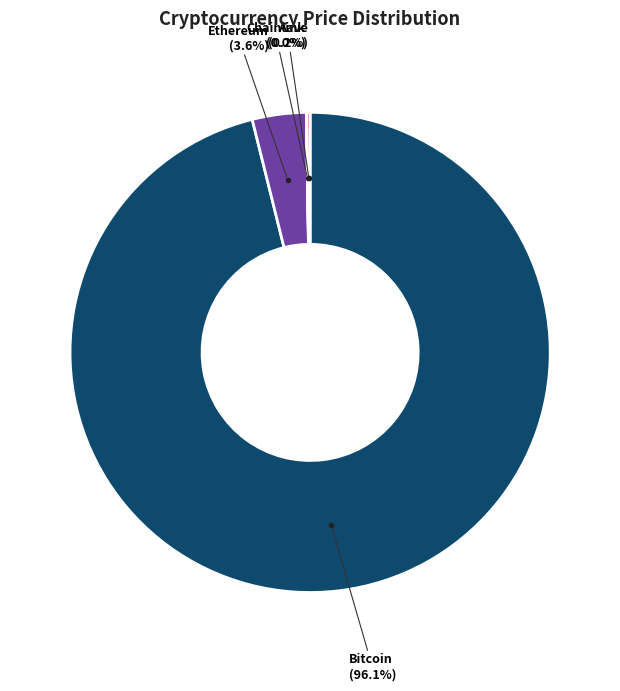

Is there a majority slice in this chart?

Yes